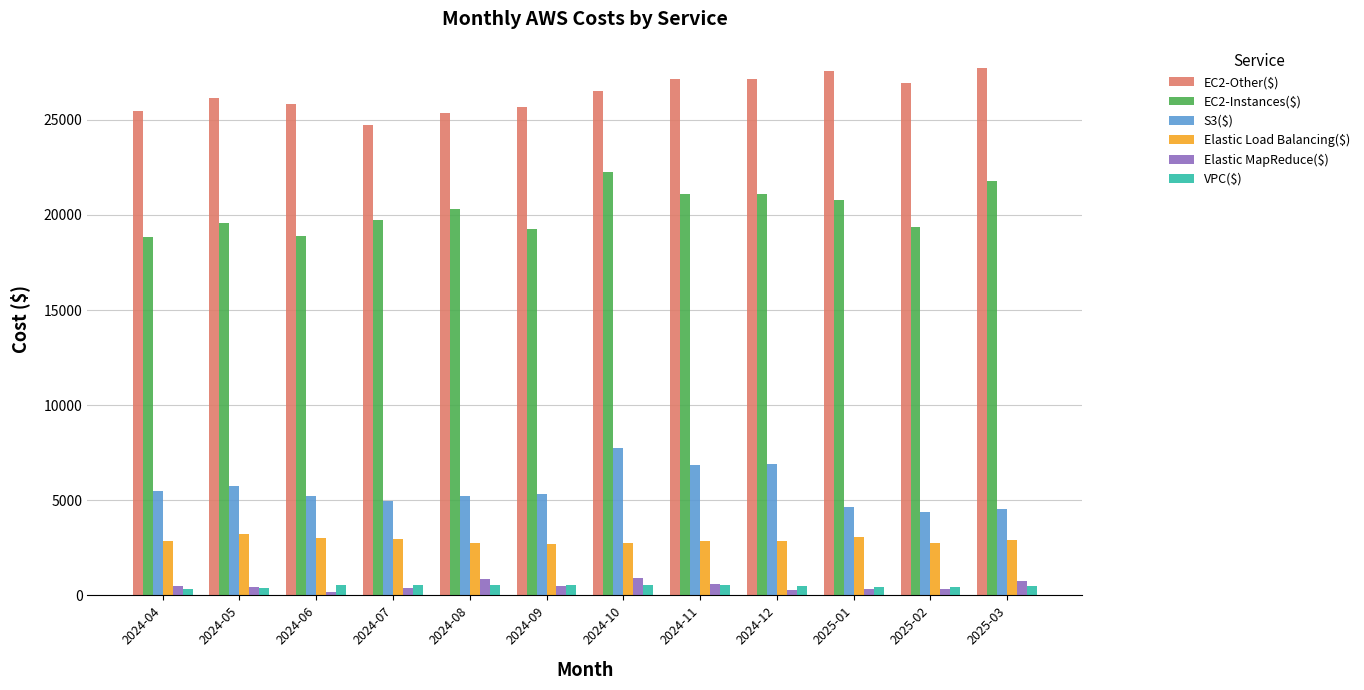

What is the maximum value for EC2-Other($)?

27720.6